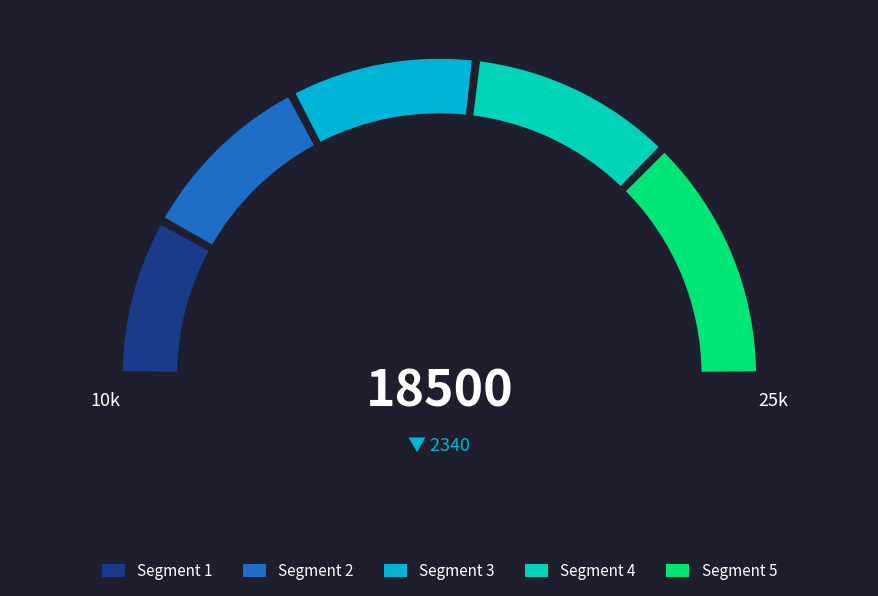

How many segments does this pie chart have?

5